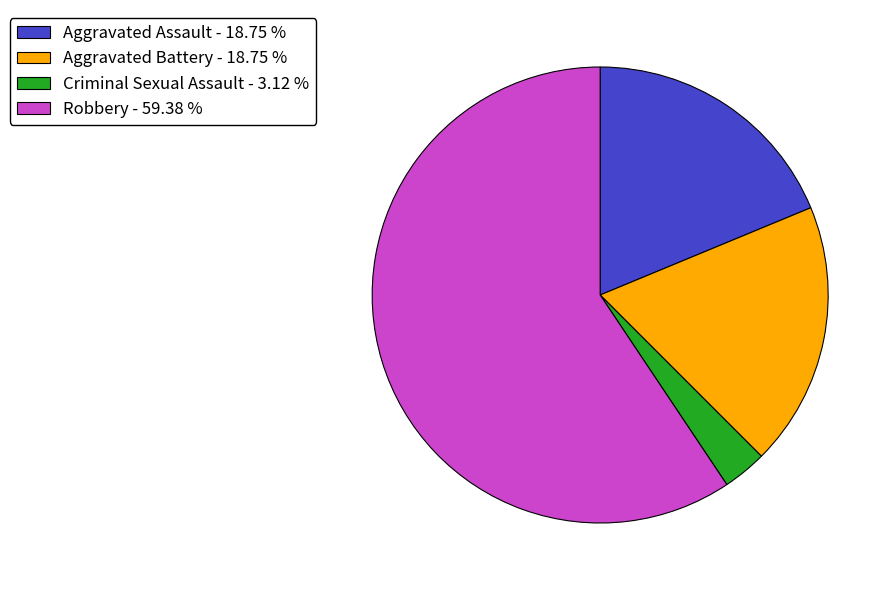

Is there any slice that represents more than half of the pie?

Yes